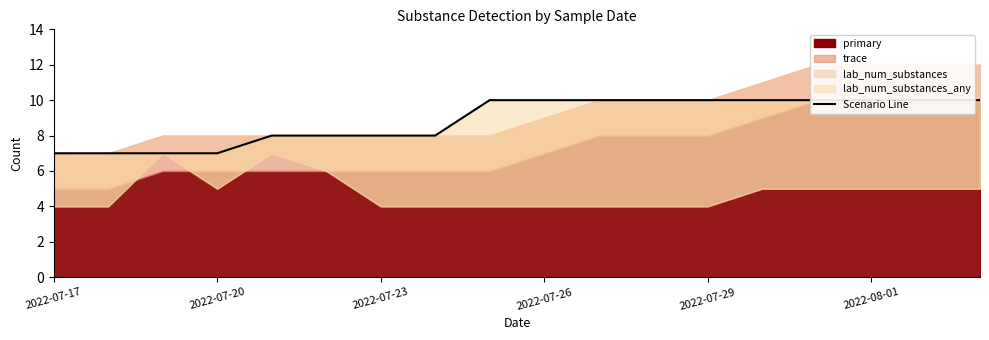

Does the chart display data point markers on the line(s)?

No